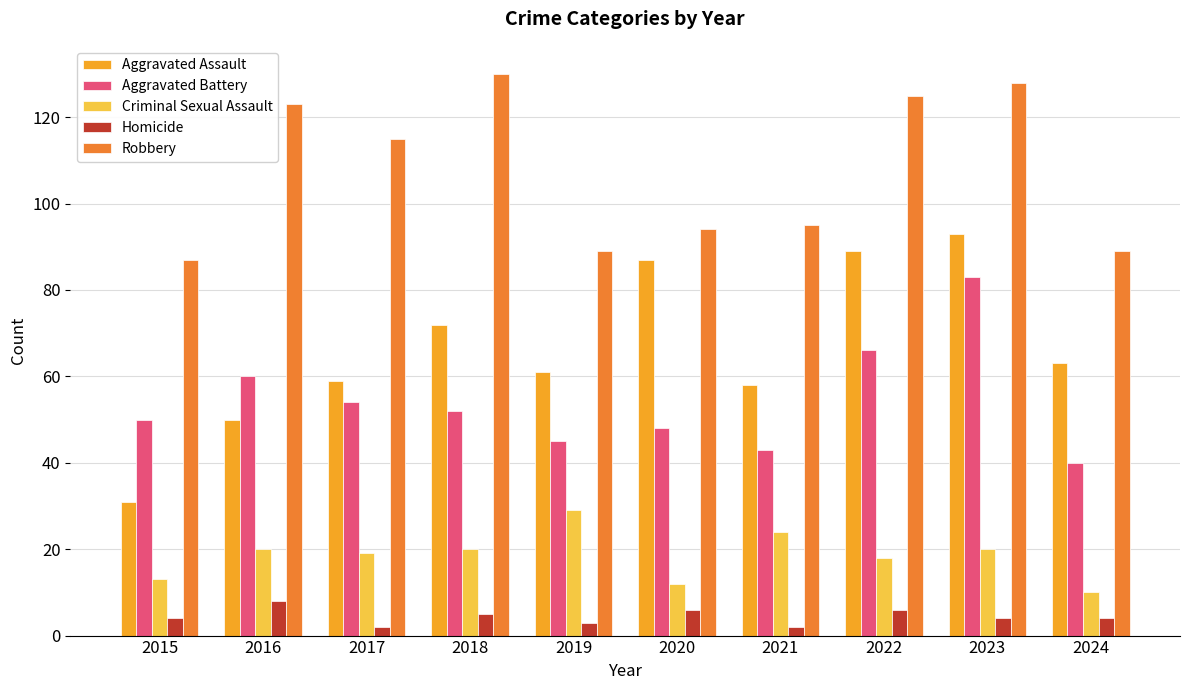

How many distinct data groups are displayed?

5